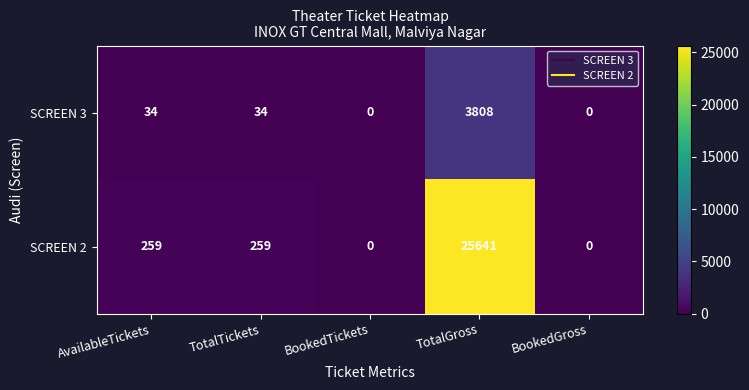

What is the difference between the SCREEN 2 values at BookedGross and TotalTickets?

259